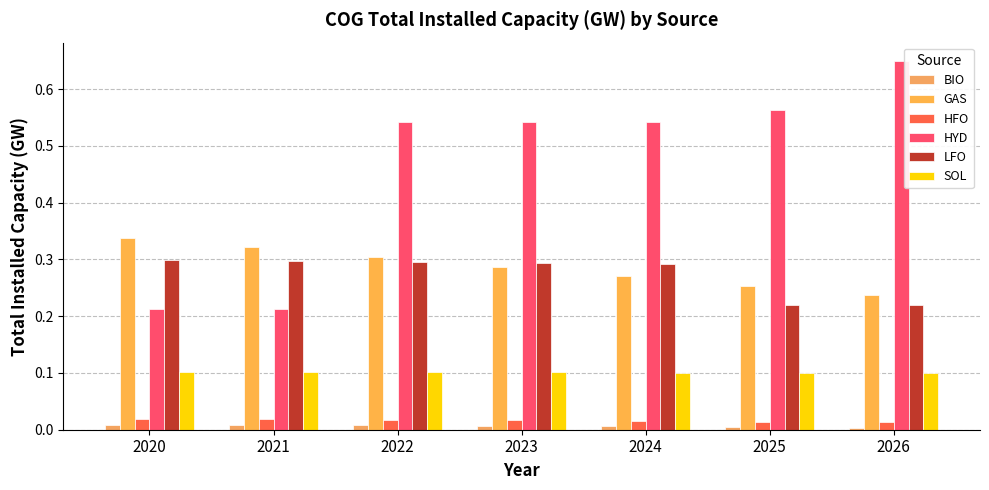

How many bars are there in each group?

6